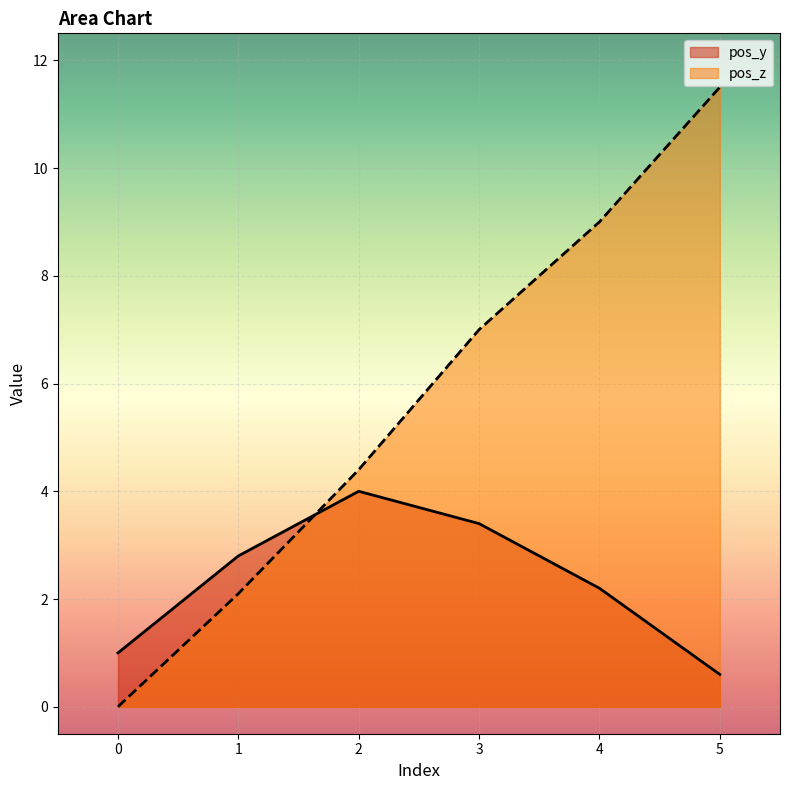

Reading left to right, extract all data points from this chart.

pos_y: 1.0	2.8	4.0	3.4	2.2	0.6
pos_z: 0.0	2.1	4.4	7.0	9.0	11.5